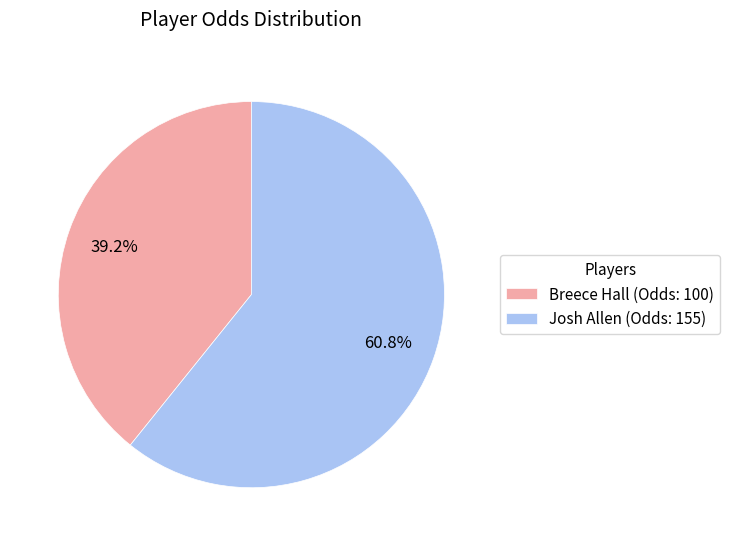

How many segments does this pie chart have?

2